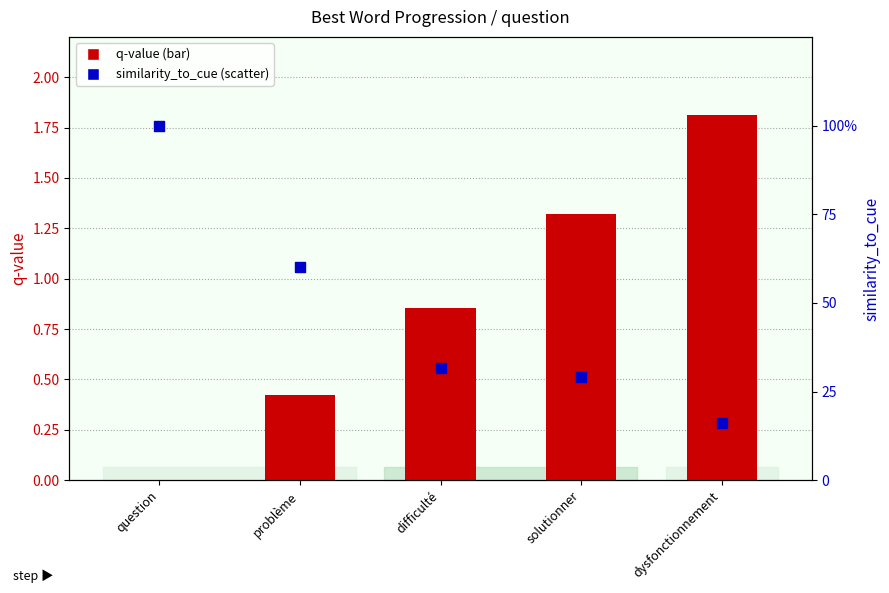

Which series reaches the minimum Y coordinate?

q-value